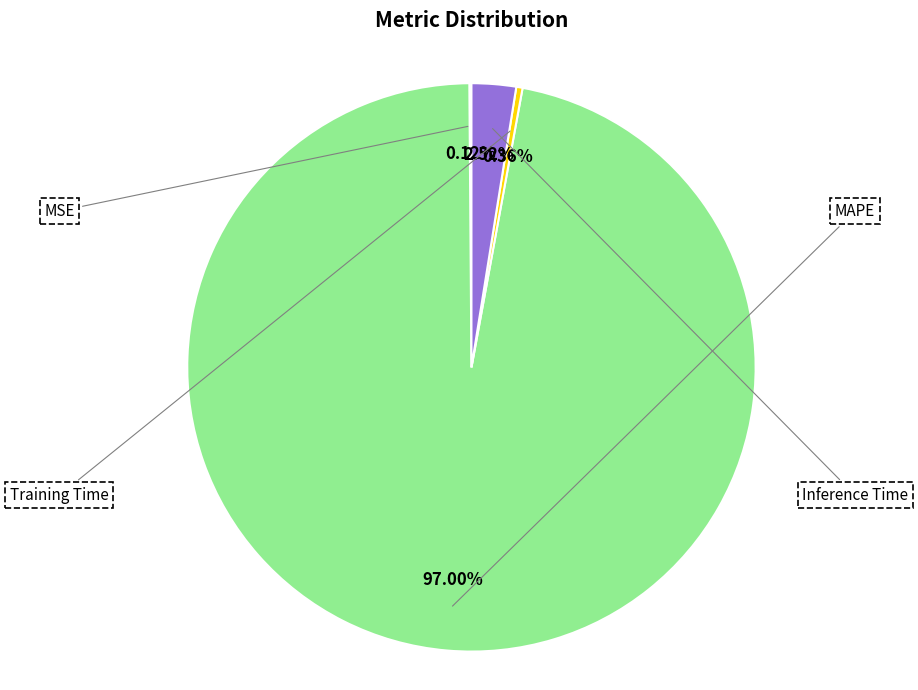

Count the number of slices in the pie.

4